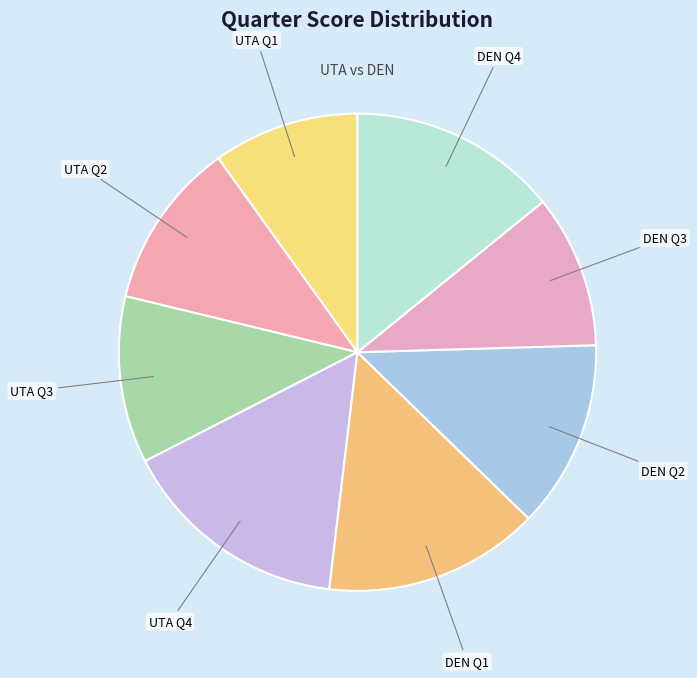

Count the number of slices in the pie.

8